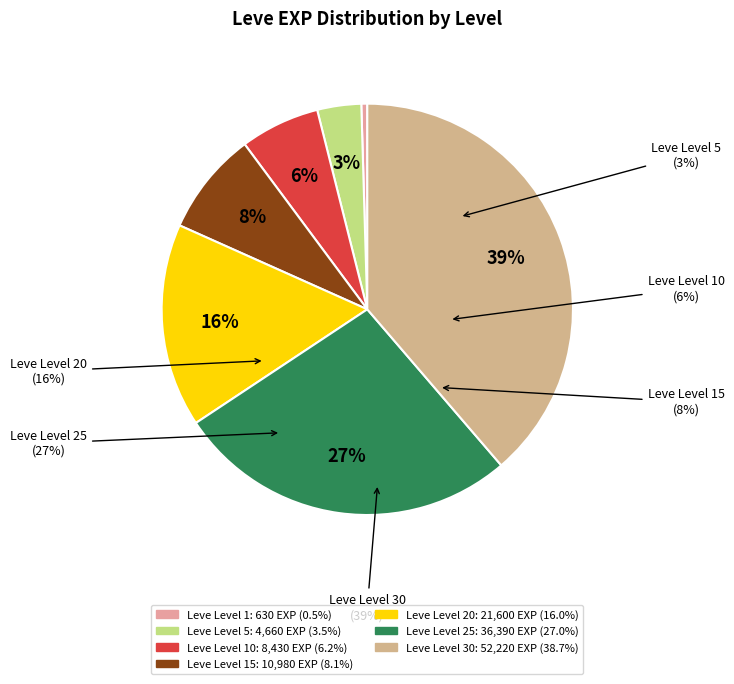

What is the ratio of the value at Leve Level 25 to the value at Leve Level 20?

1.7